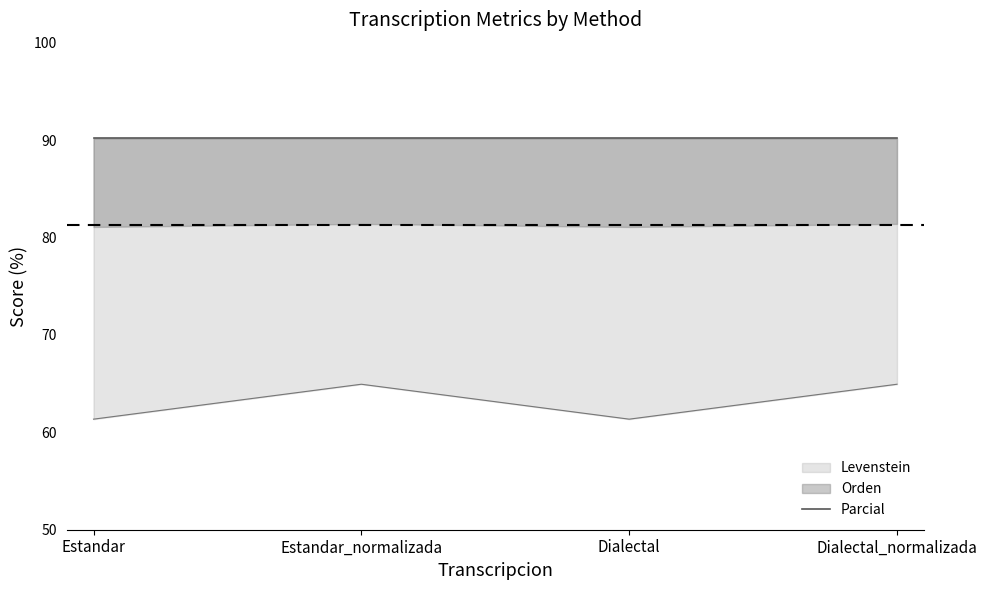

Which has a higher value, Estandar or Dialectal?

Estandar